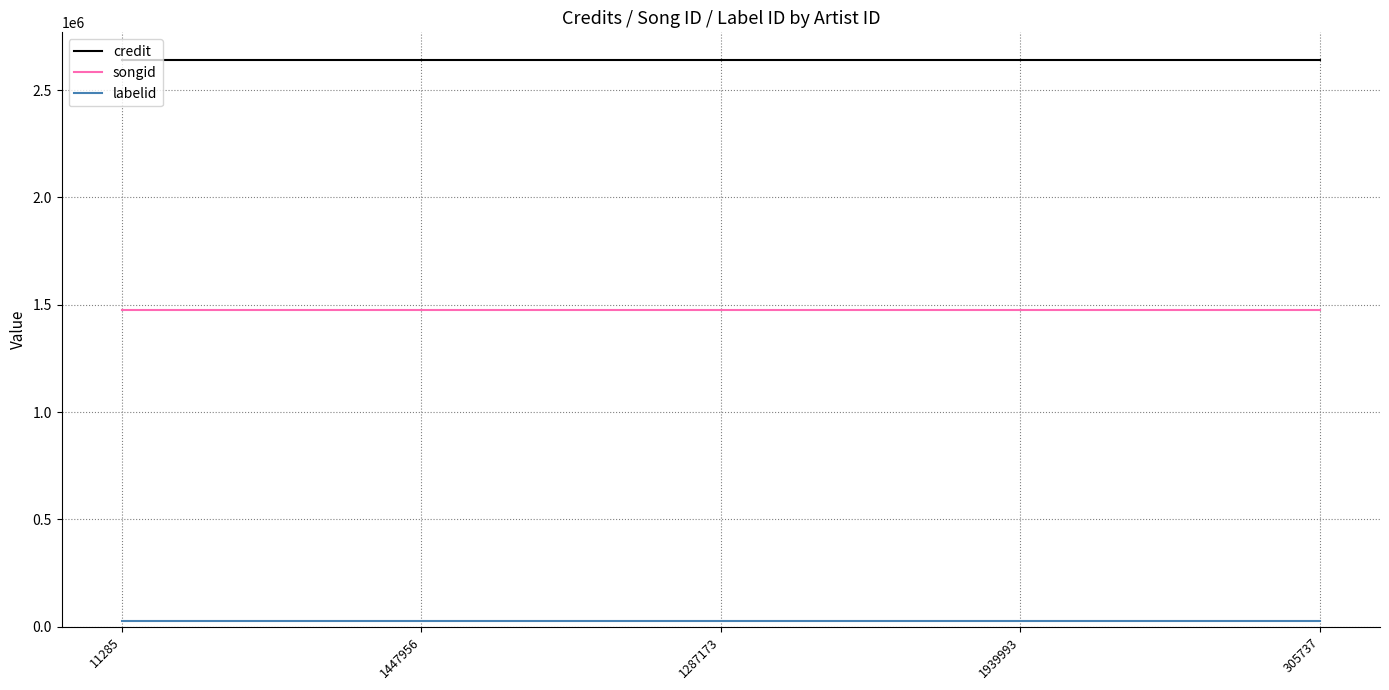

Does the chart have visible grid lines?

Yes